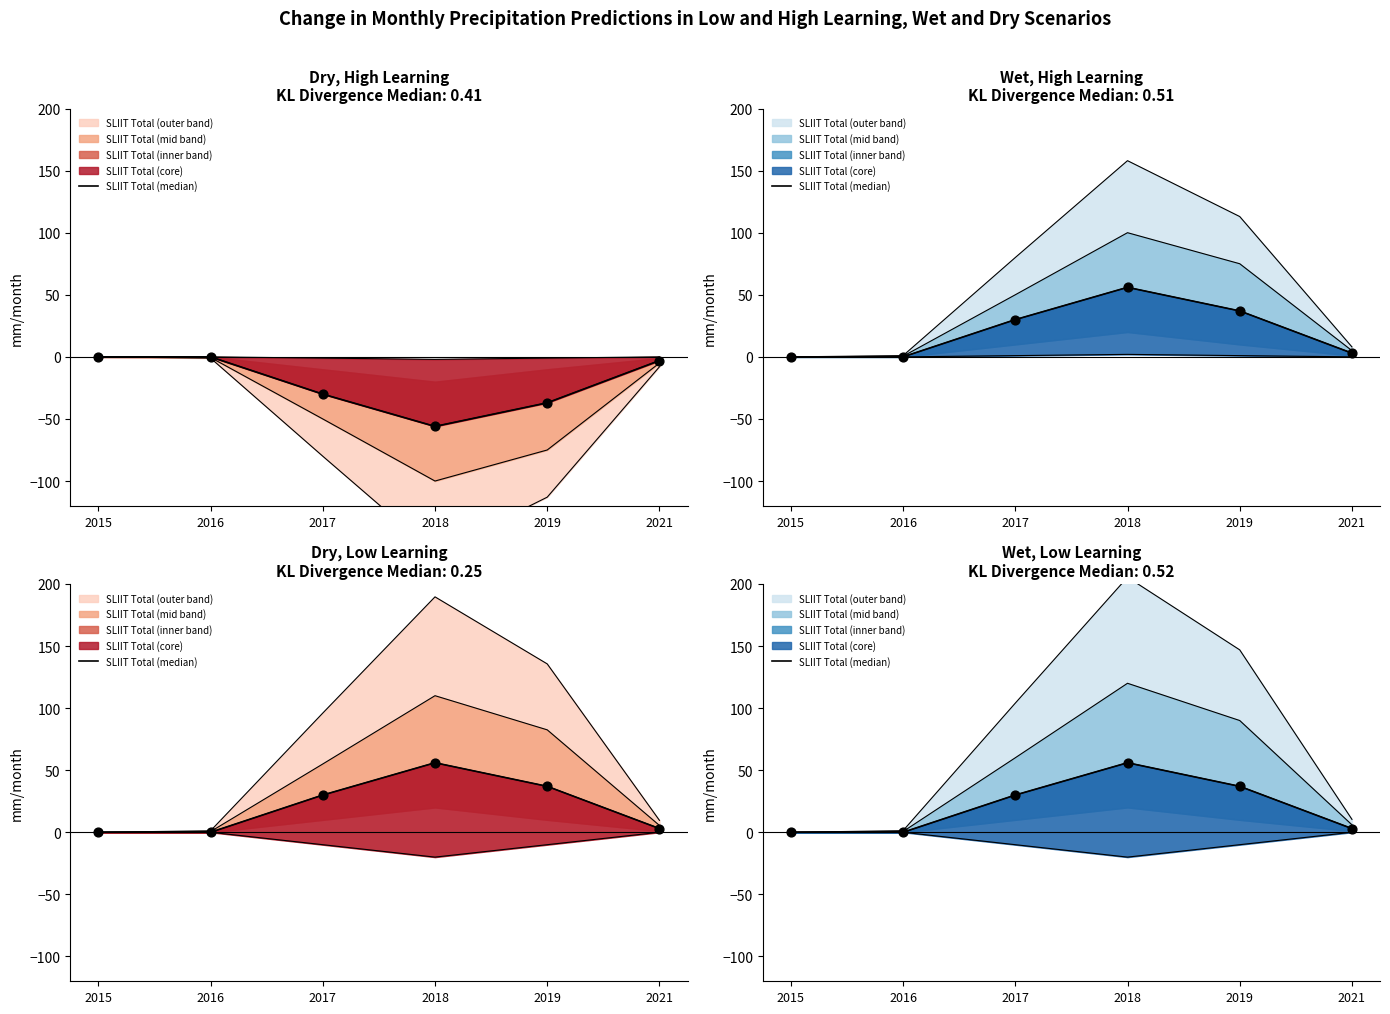

What is the change in value from 2015 to 2021?

+3